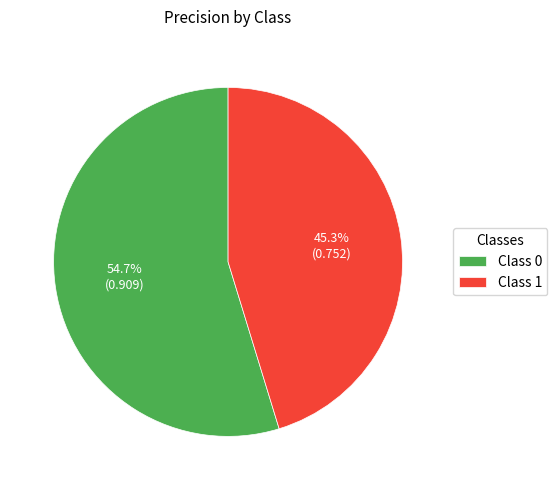

Do Class 1 and Class 0 together represent more than half of the pie?

Yes